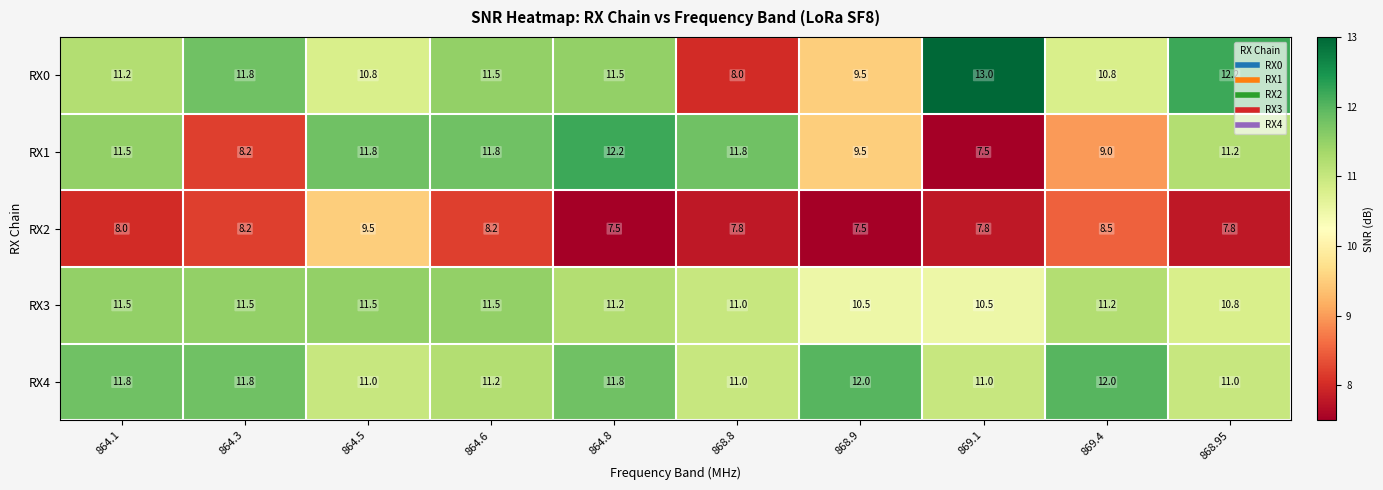

What is the average value of the RX0 series?

11.0